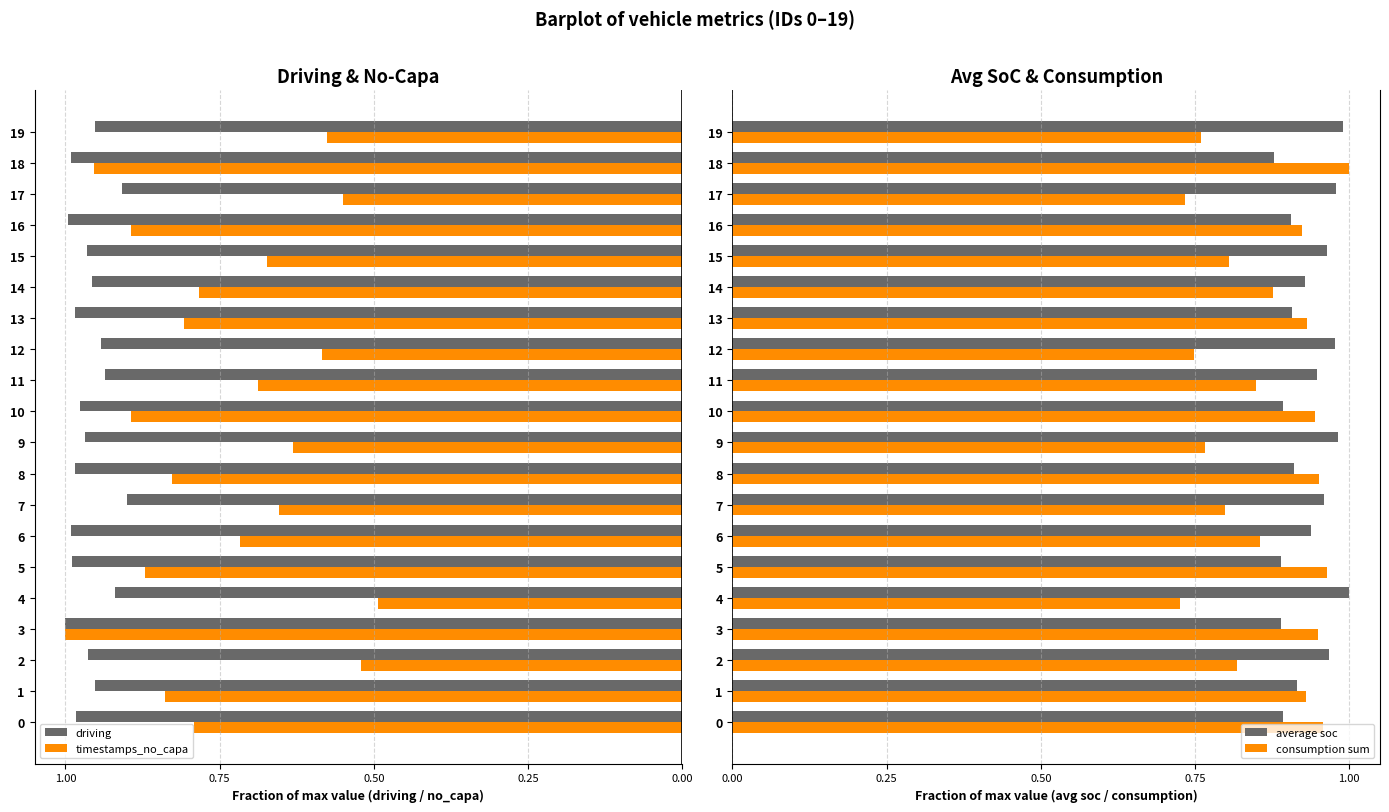

What is the label of the 12th bar from the left?

11